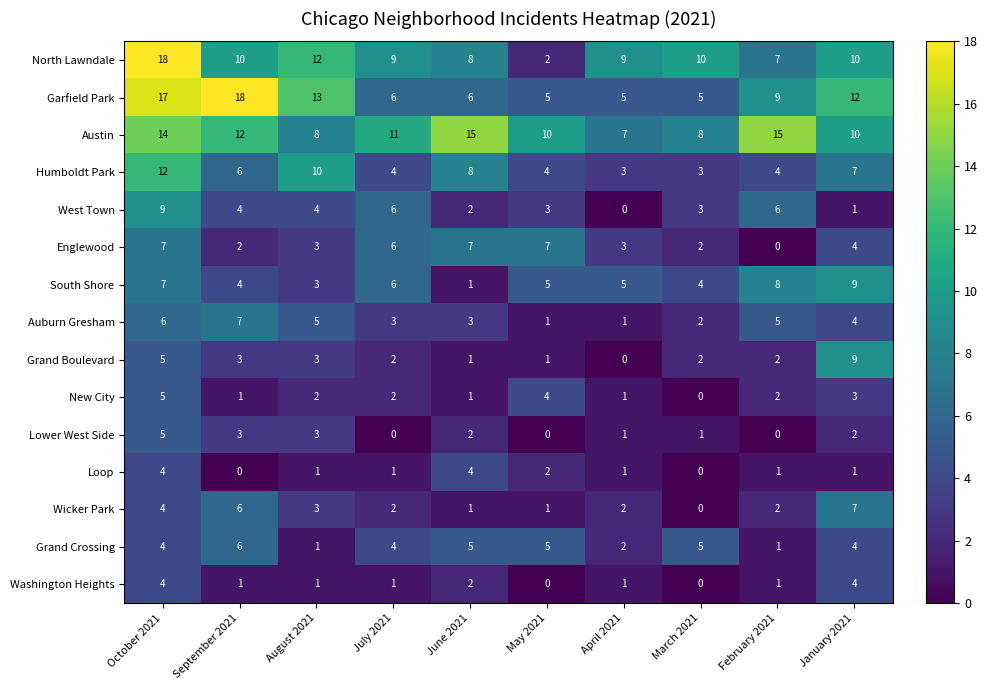

What is the average value of the West Town series?

4